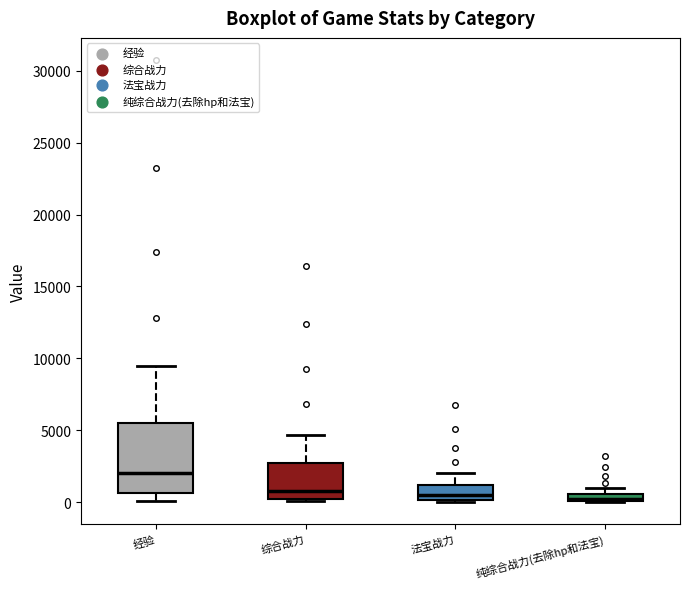

Where does the upper whisker of the box for 综合战力 end on the y-axis? The values are not printed on the chart, so give them approximately, as read against the axis.

4500